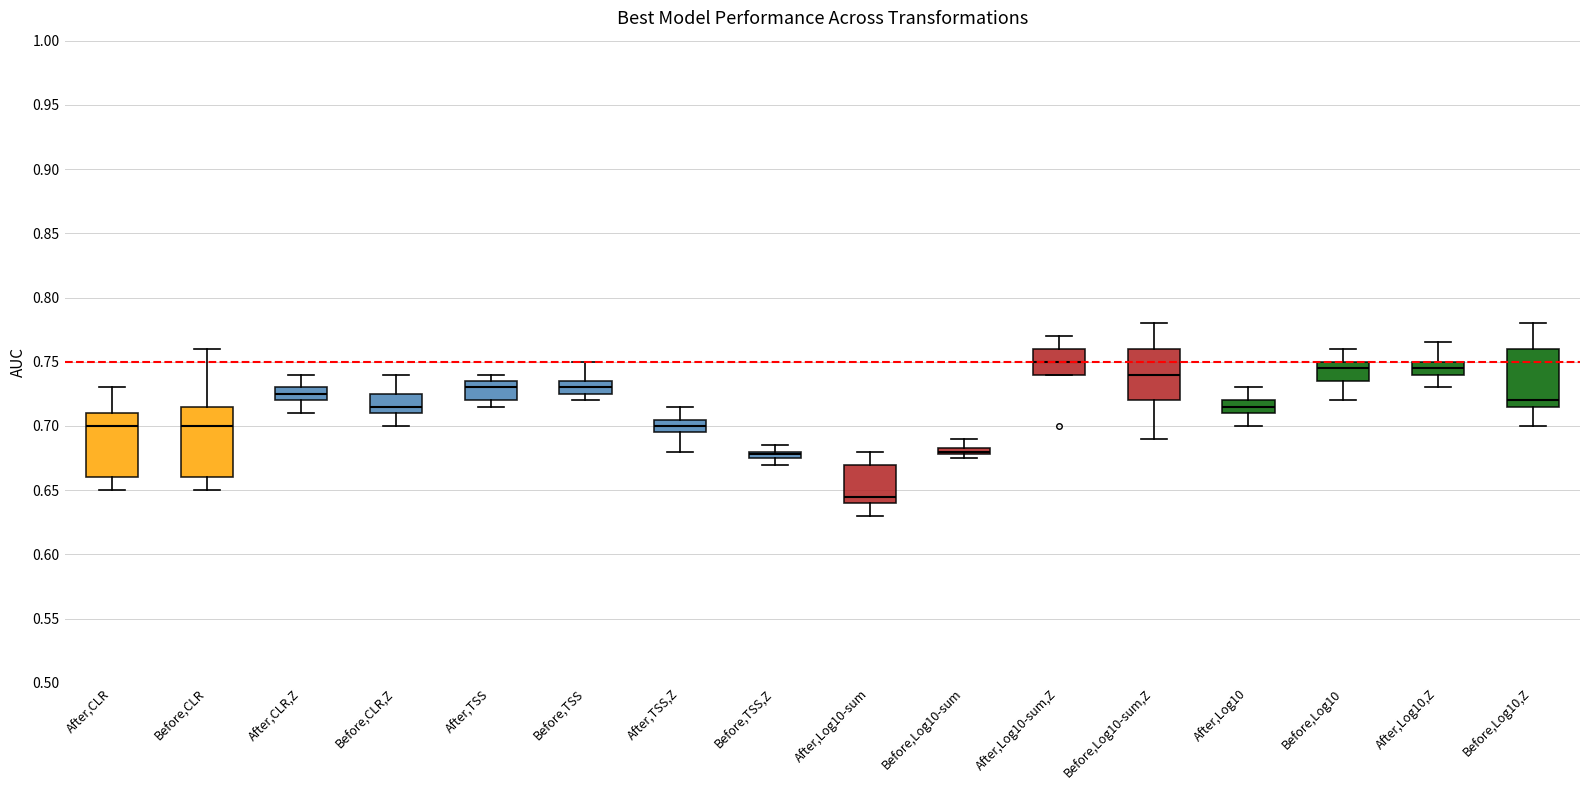

Where does the median line of the box for After,Log10 sit on the y-axis? The values are not printed on the chart, so give them approximately, as read against the axis.

0.715